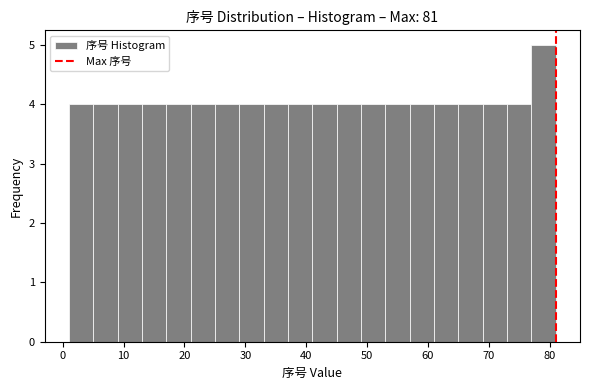

Reading left to right, transcribe this chart: for each bar, give the range it covers on the x-axis and its height. The values are not printed on the chart, so give them approximately, as read against the axis.

1 to 5: 4
5 to 9: 4
9 to 13: 4
13 to 17: 4
17 to 21: 4
21 to 25: 4
25 to 29: 4
29 to 33: 4
33 to 37: 4
37 to 41: 4
41 to 45: 4
45 to 49: 4
49 to 53: 4
53 to 57: 4
57 to 61: 4
61 to 65: 4
65 to 69: 4
69 to 73: 4
73 to 77: 4
77 to 81: 5